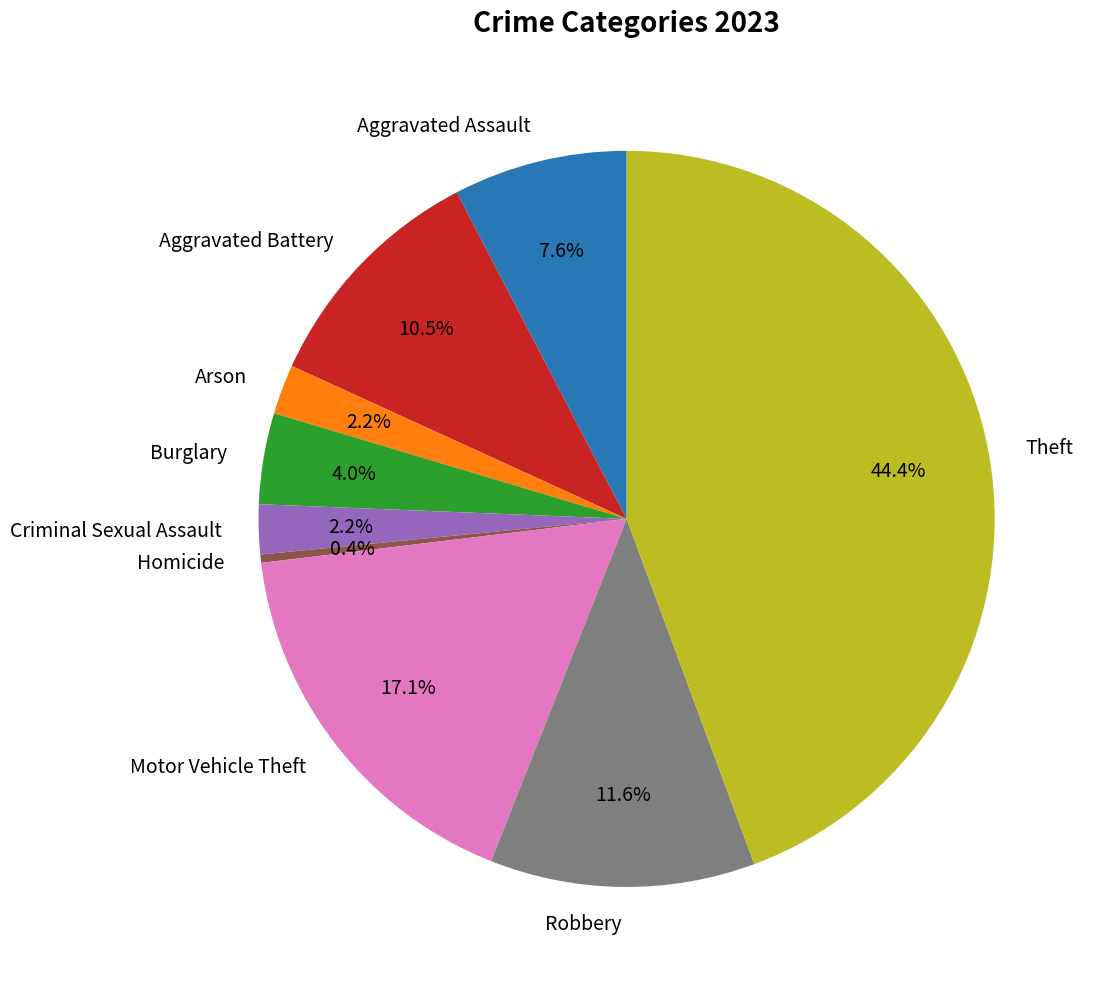

Does Theft represent more than half of the total?

No